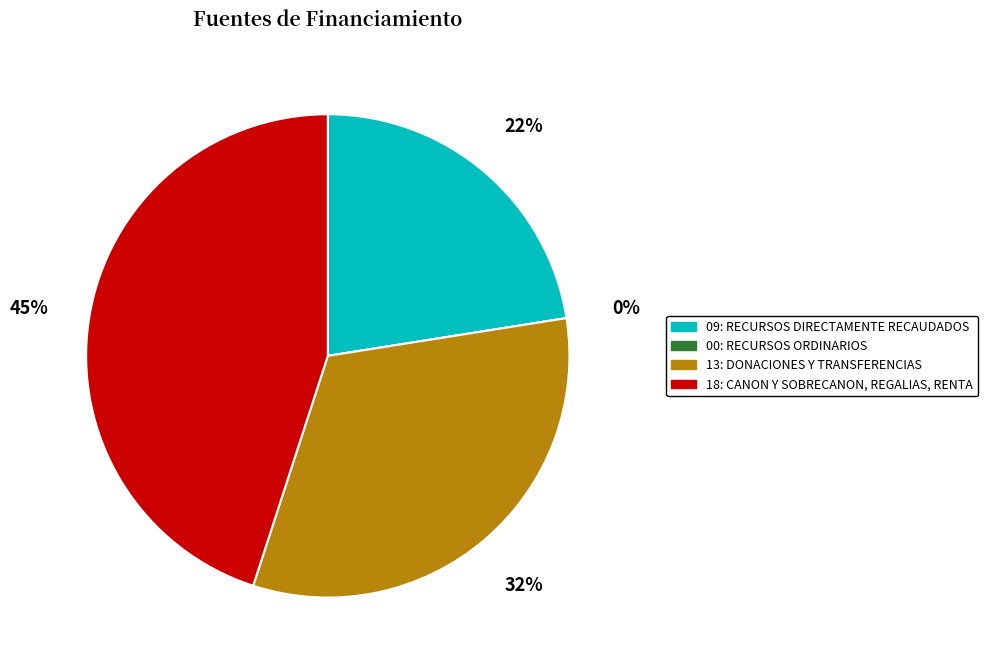

What percentage is NOT represented by 00: RECURSOS ORDINARIOS?

100.0%